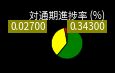

How many segments does this pie chart have?

3